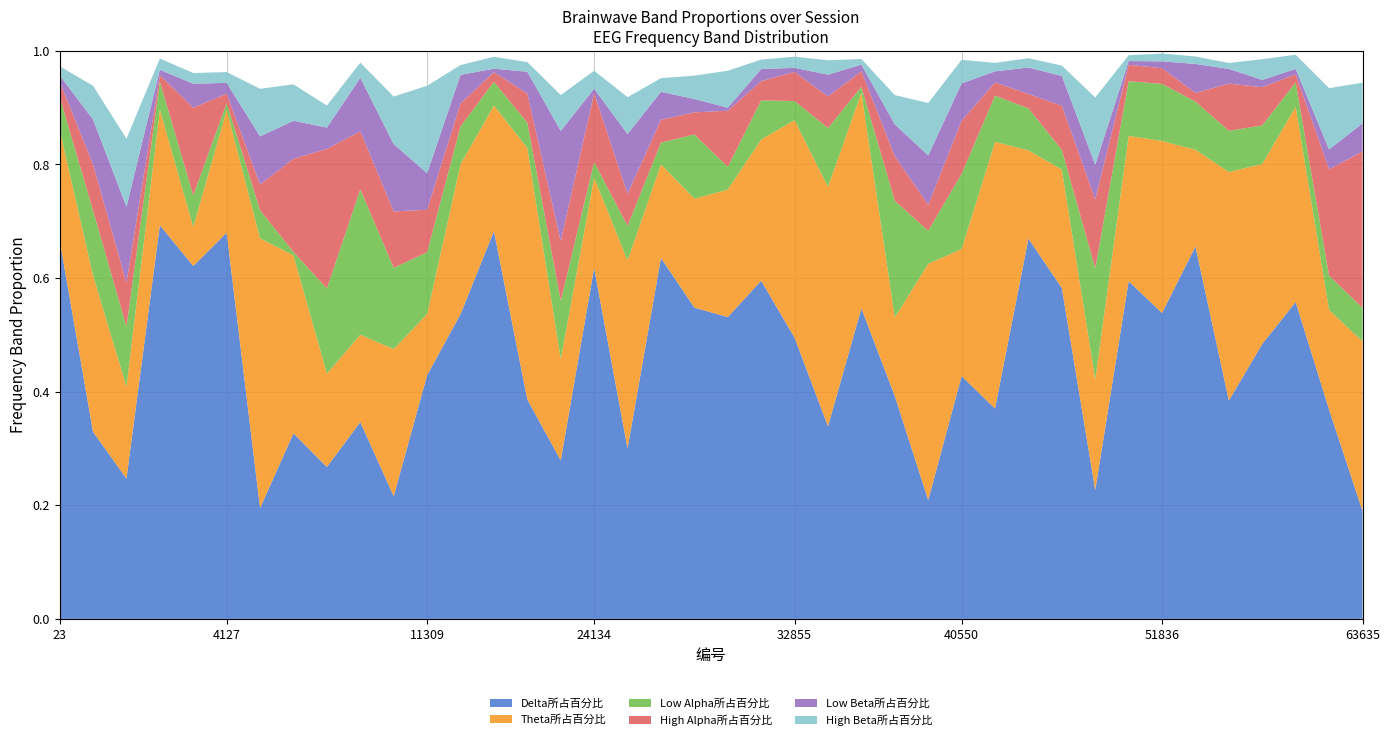

Reading right to left, transcribe all the data shown in this chart.

Delta所占百分比: 0.2	0.4	0.6	0.5	0.4	0.7	0.5	0.6	0.2	0.6	0.7	0.4	0.4	0.2	0.4	0.5	0.3	0.5	0.6	0.5	0.5	0.6	0.3	0.6	0.3	0.4	0.7	0.5	0.4	0.2	0.3	0.3	0.3	0.2	0.7	0.6	0.7	0.2	0.3	0.7
Theta所占百分比: 0.3	0.2	0.3	0.3	0.4	0.2	0.3	0.3	0.2	0.2	0.2	0.5	0.2	0.4	0.1	0.4	0.4	0.4	0.2	0.2	0.2	0.2	0.3	0.2	0.2	0.4	0.2	0.3	0.1	0.3	0.2	0.2	0.3	0.5	0.2	0.1	0.2	0.2	0.3	0.2
Low Alpha所占百分比: 0.1	0.1	0.0	0.1	0.1	0.1	0.1	0.1	0.2	0.0	0.1	0.1	0.1	0.1	0.2	0.0	0.1	0.0	0.1	0.0	0.1	0.0	0.1	0.0	0.1	0.0	0.0	0.1	0.1	0.1	0.3	0.2	0.0	0.0	0.0	0.1	0.0	0.1	0.1	0.1
High Alpha所占百分比: 0.3	0.2	0.0	0.1	0.1	0.0	0.0	0.0	0.1	0.1	0.0	0.0	0.1	0.0	0.1	0.0	0.1	0.1	0.0	0.1	0.0	0.0	0.1	0.1	0.1	0.1	0.0	0.0	0.1	0.1	0.1	0.2	0.2	0.0	0.0	0.2	0.0	0.1	0.1	0.0
Low Beta所占百分比: 0.0	0.0	0.0	0.0	0.0	0.1	0.0	0.0	0.1	0.1	0.0	0.0	0.1	0.1	0.1	0.0	0.0	0.0	0.0	0.0	0.0	0.0	0.1	0.0	0.2	0.0	0.0	0.1	0.1	0.1	0.1	0.0	0.1	0.1	0.0	0.0	0.0	0.1	0.1	0.0
High Beta所占百分比: 0.1	0.1	0.0	0.0	0.0	0.0	0.0	0.0	0.1	0.0	0.0	0.0	0.0	0.1	0.1	0.0	0.0	0.0	0.0	0.1	0.0	0.0	0.1	0.0	0.1	0.0	0.0	0.0	0.2	0.1	0.0	0.0	0.1	0.1	0.0	0.0	0.0	0.1	0.1	0.0